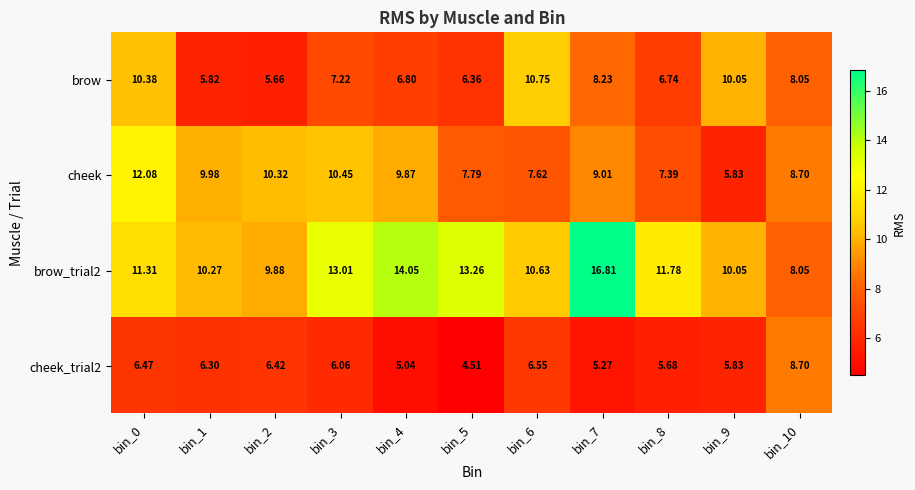

At how many categories does at least one series exceed 14?

2